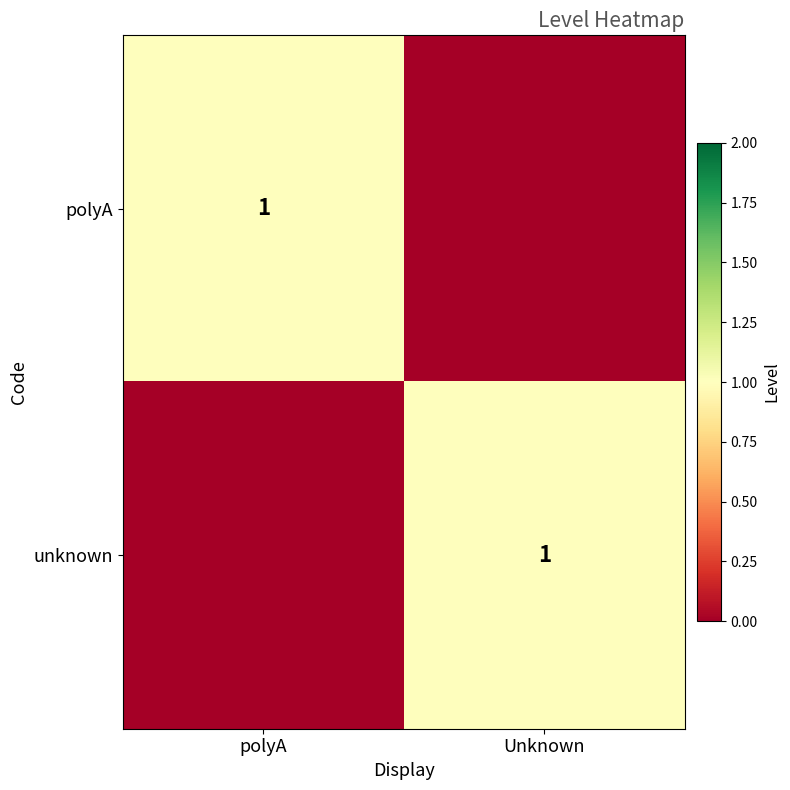

True or false: unknown has a value of 2 at Unknown.

False